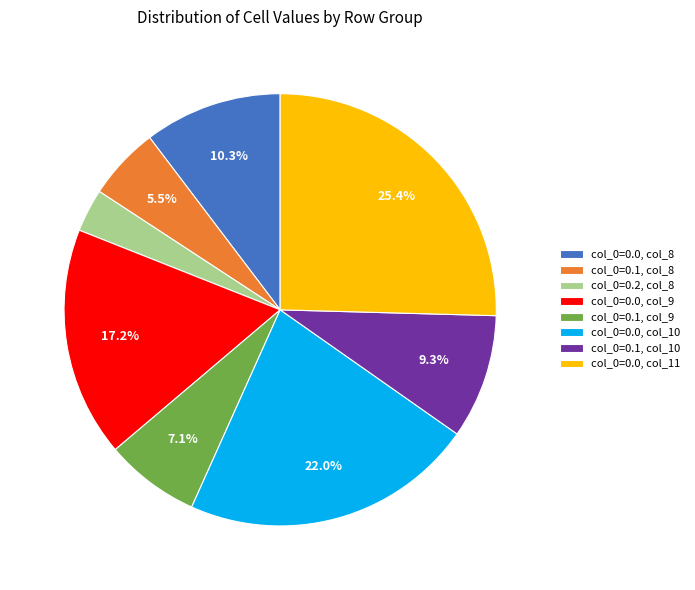

What is the total percentage of col_0=0.1, col_10 and col_0=0.0, col_8?

19.6%